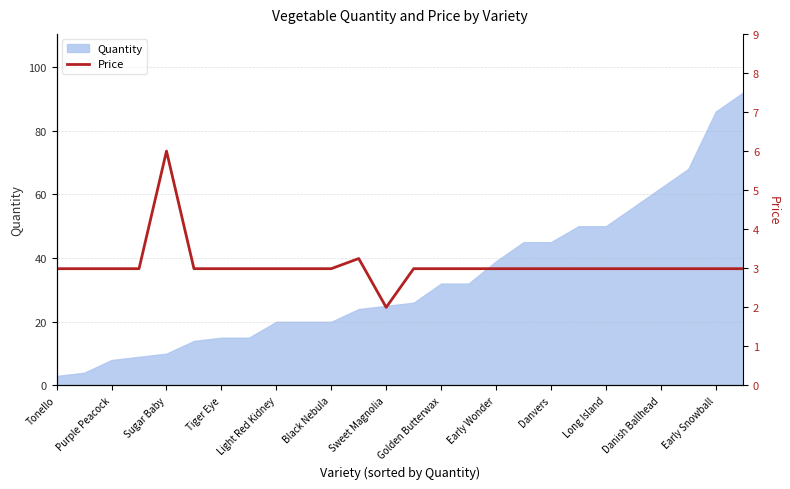

The value of Quantity at Early Snowball is 138. True or false?

False